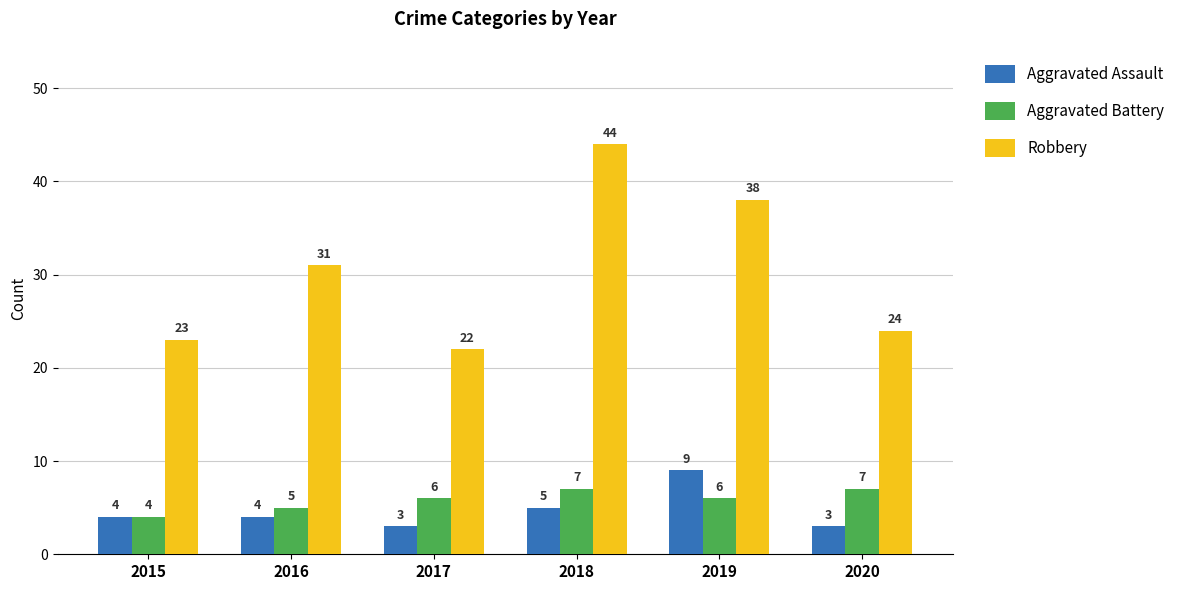

Is it true that Aggravated Battery equals 4 at 2018?

False